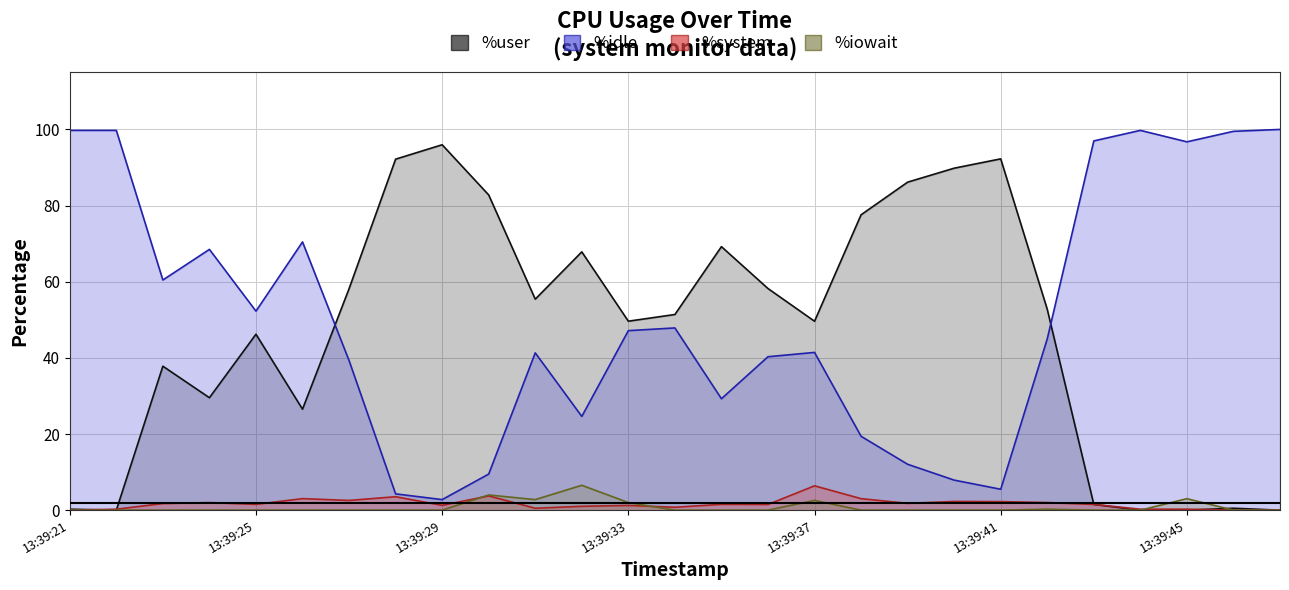

Reading left to right, extract all data points from this chart.

%user: 13:39:21=0.2	13:39:22=0.0	13:39:23=37.8	13:39:24=29.5	13:39:25=46.2	13:39:26=26.5	13:39:27=58.2	13:39:28=92.2	13:39:29=96.0	13:39:30=82.8	13:39:31=55.4	13:39:32=67.8	13:39:33=49.6	13:39:34=51.4	13:39:35=69.2	13:39:36=58.2	13:39:37=49.6	13:39:38=77.6	13:39:39=86.2	13:39:40=89.8	13:39:41=92.3	13:39:42=52.8	13:39:43=1.5	13:39:44=0.0	13:39:45=0.0	13:39:46=0.5	13:39:47=0.0
%idle: 13:39:21=99.8	13:39:22=99.8	13:39:23=60.5	13:39:24=68.5	13:39:25=52.3	13:39:26=70.5	13:39:27=39.3	13:39:28=4.3	13:39:29=2.8	13:39:30=9.5	13:39:31=41.3	13:39:32=24.6	13:39:33=47.1	13:39:34=47.9	13:39:35=29.3	13:39:36=40.3	13:39:37=41.4	13:39:38=19.4	13:39:39=12.1	13:39:40=7.9	13:39:41=5.5	13:39:42=45.0	13:39:43=97.0	13:39:44=99.8	13:39:45=96.7	13:39:46=99.5	13:39:47=100.0
%system: 13:39:21=0.0	13:39:22=0.2	13:39:23=1.7	13:39:24=2.0	13:39:25=1.5	13:39:26=3.0	13:39:27=2.5	13:39:28=3.5	13:39:29=1.3	13:39:30=3.7	13:39:31=0.5	13:39:32=1.0	13:39:33=1.2	13:39:34=0.8	13:39:35=1.5	13:39:36=1.5	13:39:37=6.4	13:39:38=3.0	13:39:39=1.8	13:39:40=2.3	13:39:41=2.2	13:39:42=2.0	13:39:43=1.5	13:39:44=0.2	13:39:45=0.2	13:39:46=0.0	13:39:47=0.0
%iowait: 13:39:21=0.0	13:39:22=0.0	13:39:23=0.0	13:39:24=0.0	13:39:25=0.0	13:39:26=0.0	13:39:27=0.0	13:39:28=0.0	13:39:29=0.0	13:39:30=4.0	13:39:31=2.8	13:39:32=6.5	13:39:33=2.0	13:39:34=0.0	13:39:35=0.0	13:39:36=0.0	13:39:37=2.6	13:39:38=0.0	13:39:39=0.0	13:39:40=0.0	13:39:41=0.0	13:39:42=0.2	13:39:43=0.0	13:39:44=0.0	13:39:45=3.0	13:39:46=0.0	13:39:47=0.0